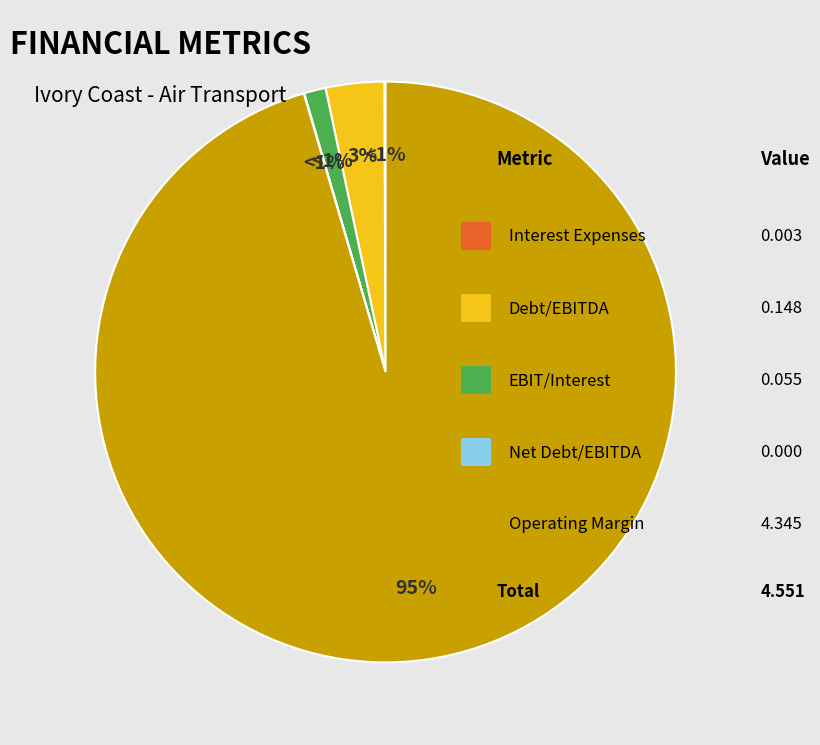

The Air Transport slice represents 26% of the pie. True or false?

False